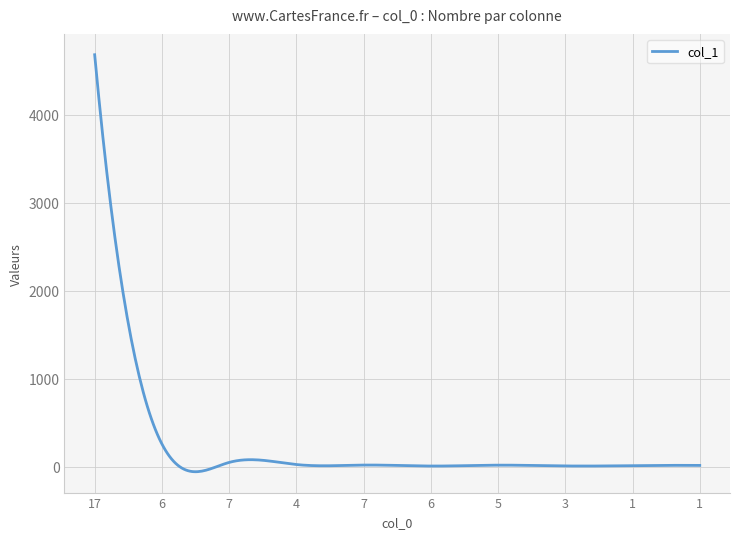

What is the greatest value displayed?

4681.0